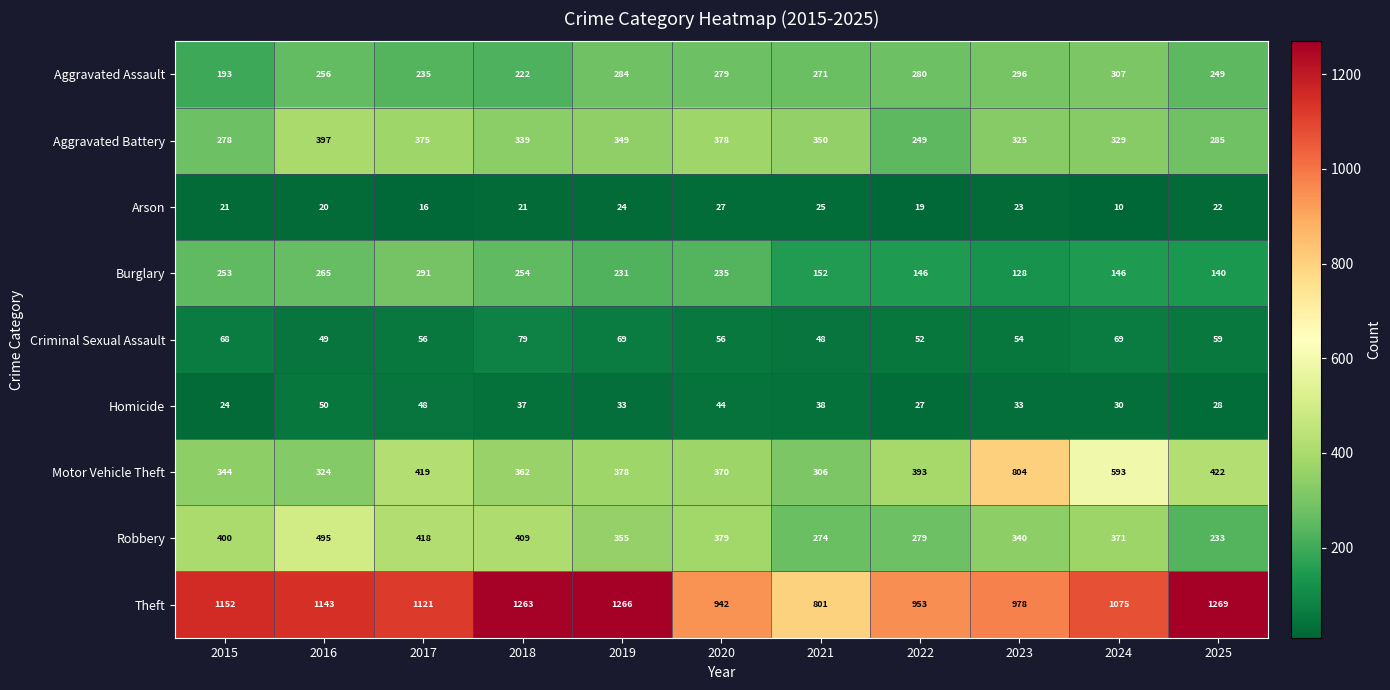

How many categories are shown in the chart?

11